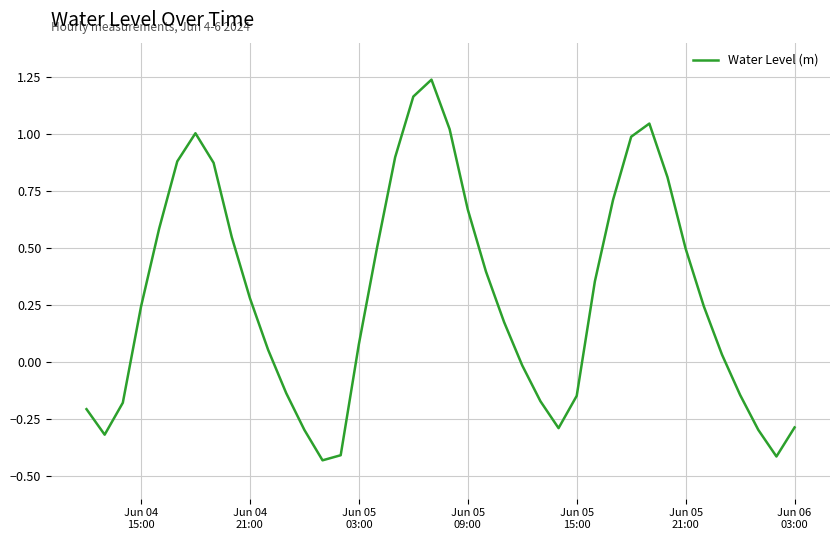

What is the difference between the maximum and minimum values?

1.7